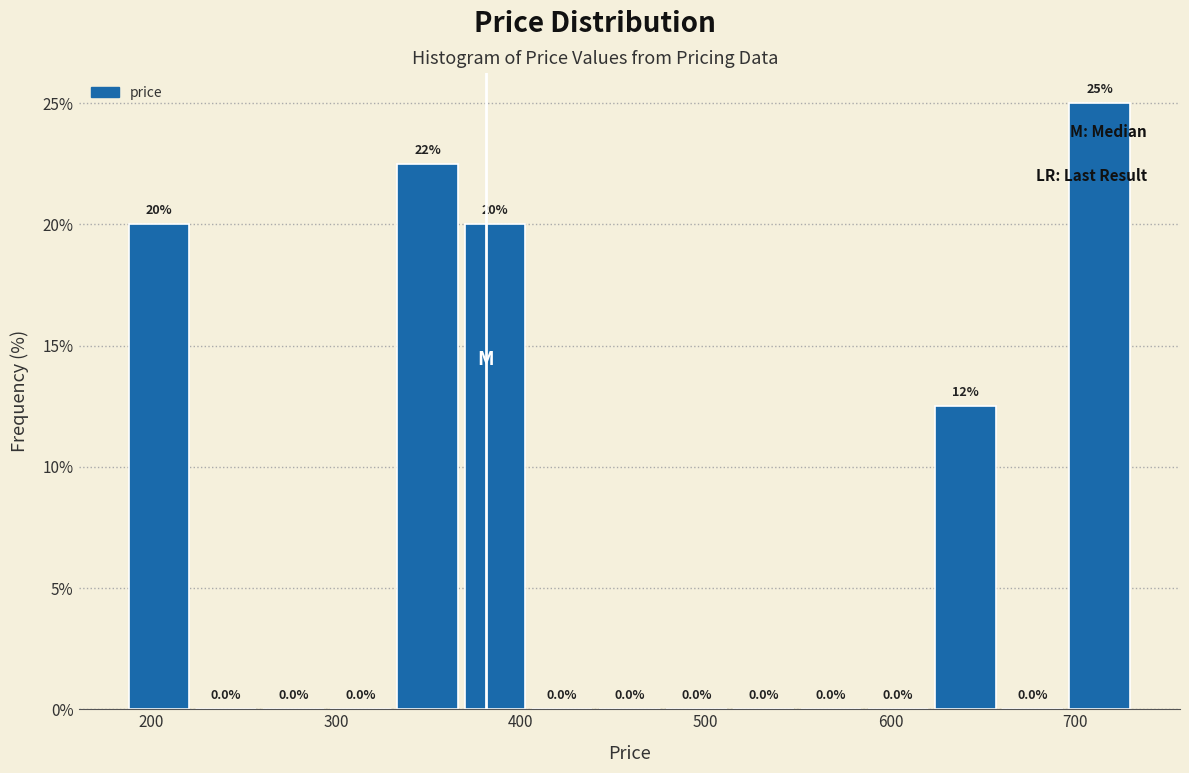

Around what value on the x-axis is the tallest bar? Give the approximate position of its centre, as read against the axis.

710